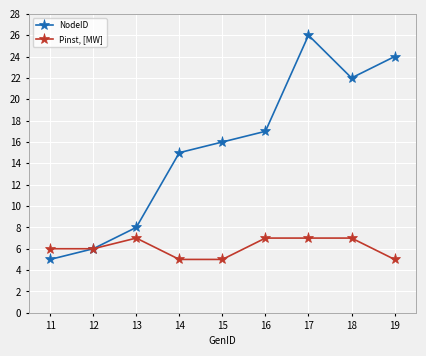

Rank the series by their average value, from highest to lowest.

NodeID, Pinst, [MW]